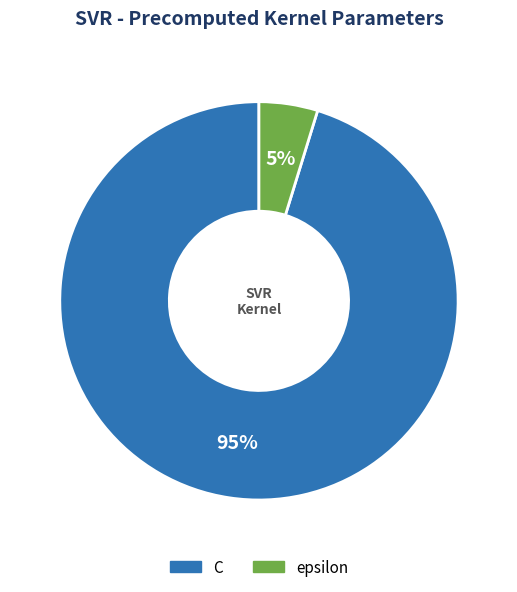

Is there any slice that represents more than half of the pie?

Yes